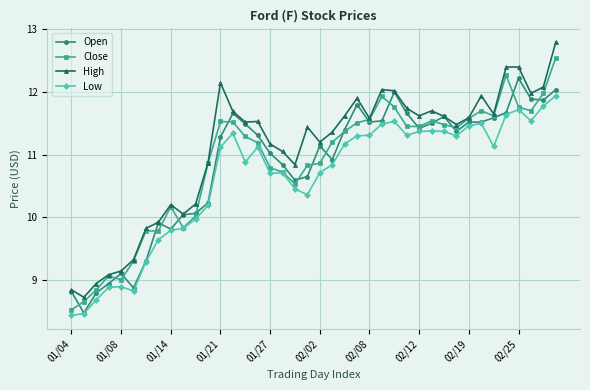

True or false: Low has more than 2 interior local peaks.

True